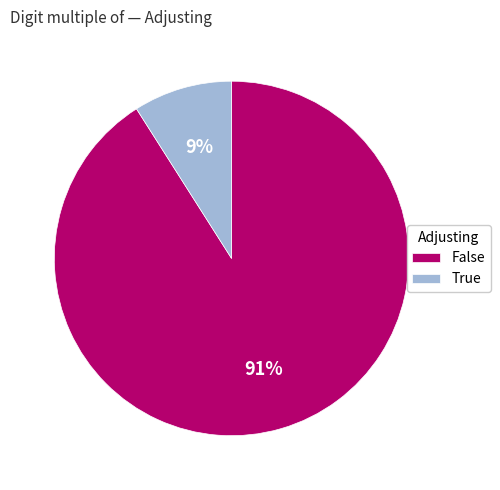

What percentage is the True slice, to the nearest percent?

9%